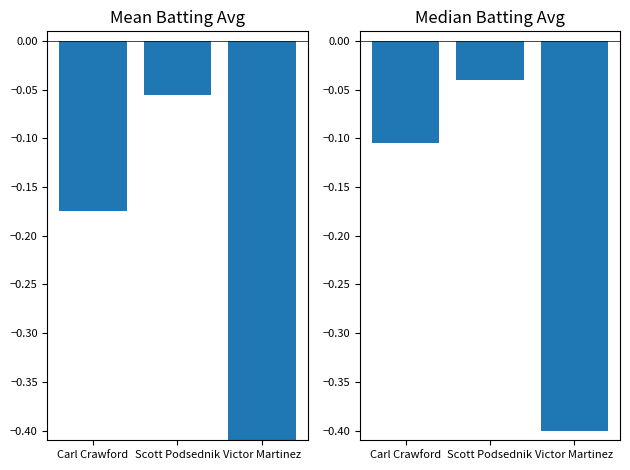

Does the chart contain stacked bars?

No